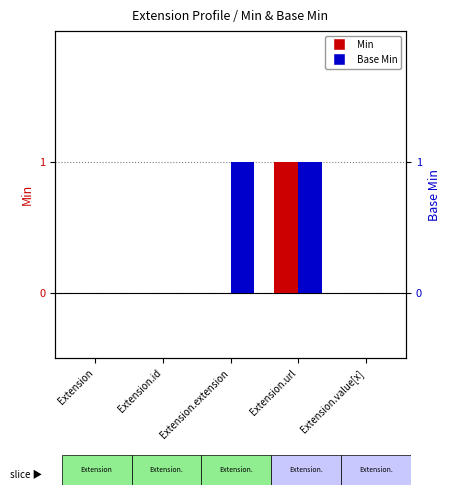

What is the difference between the maximum and minimum values in the Base Min series?

1